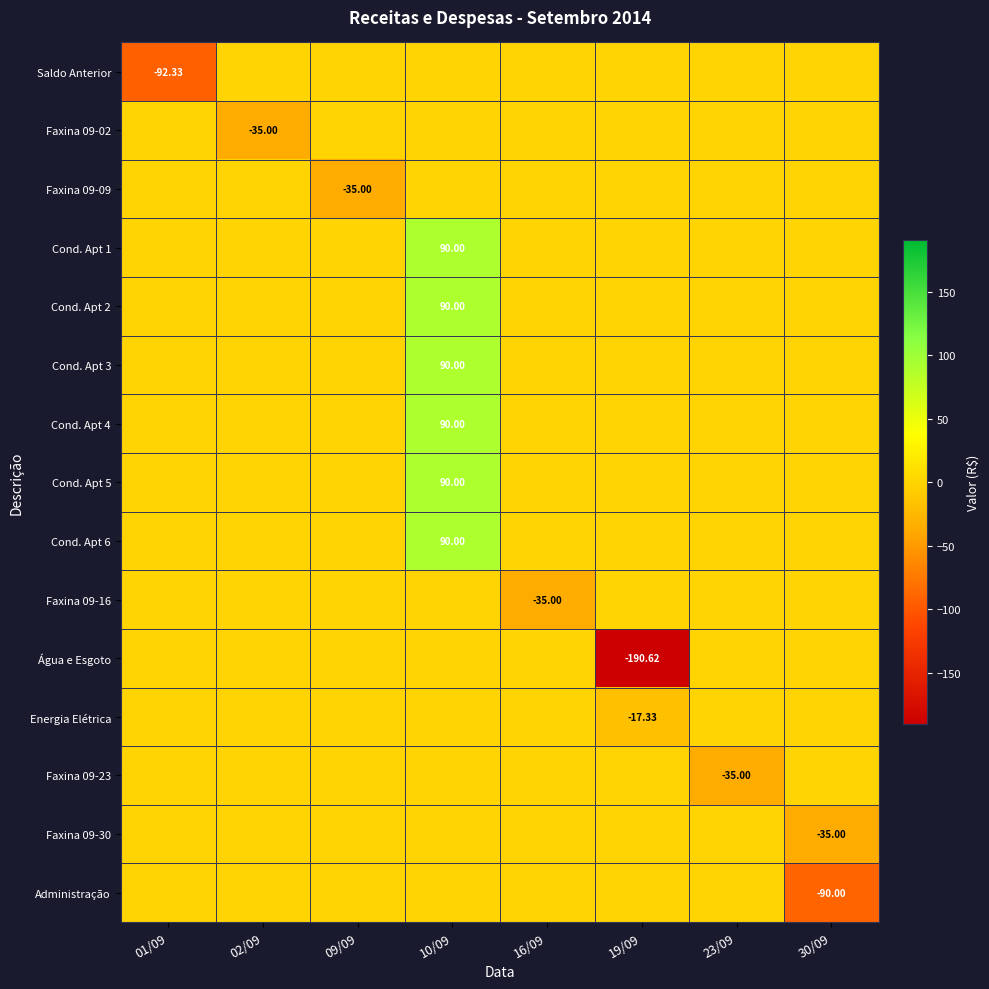

How many values in the Administração series are below 0?

1